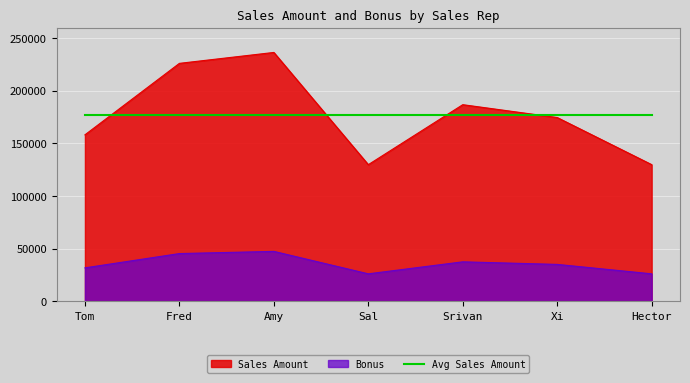

Which series has the widest spread of values?

Sales Amount